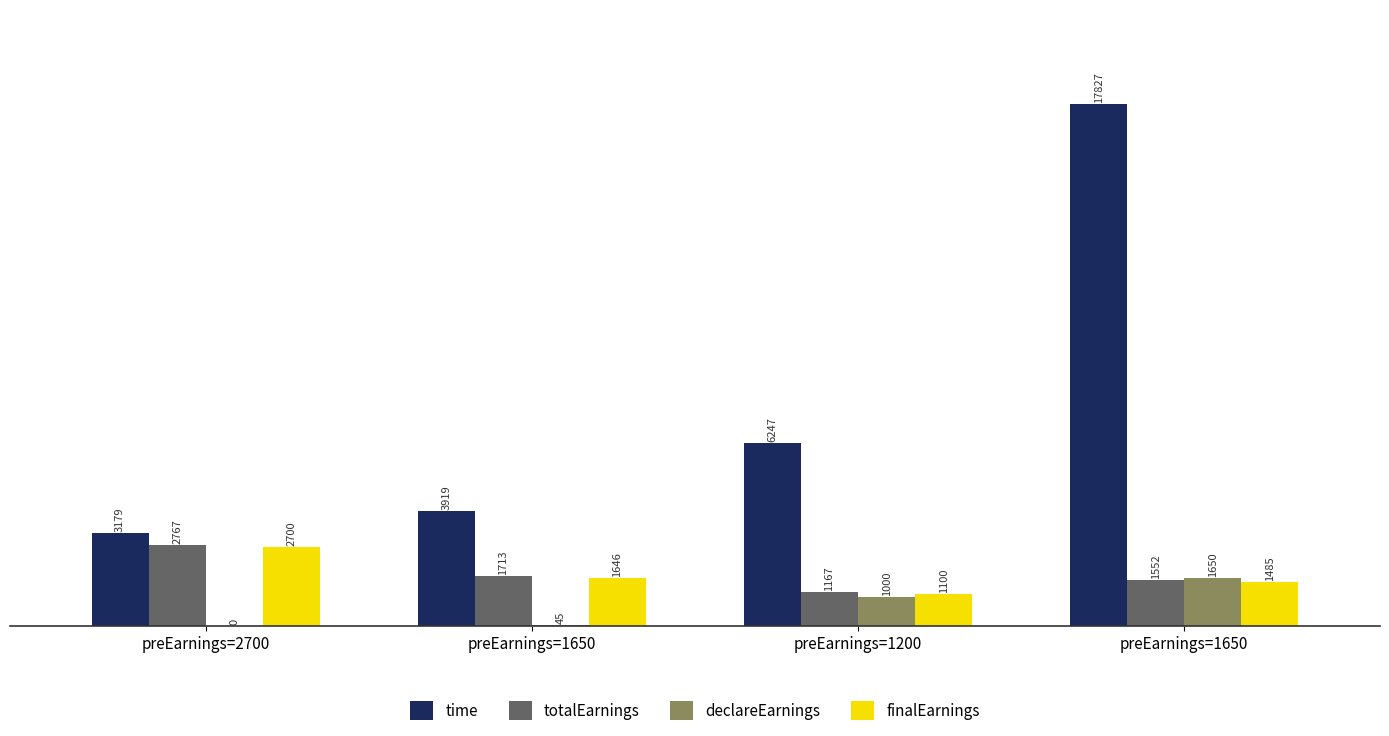

Which series has the widest spread of values?

time